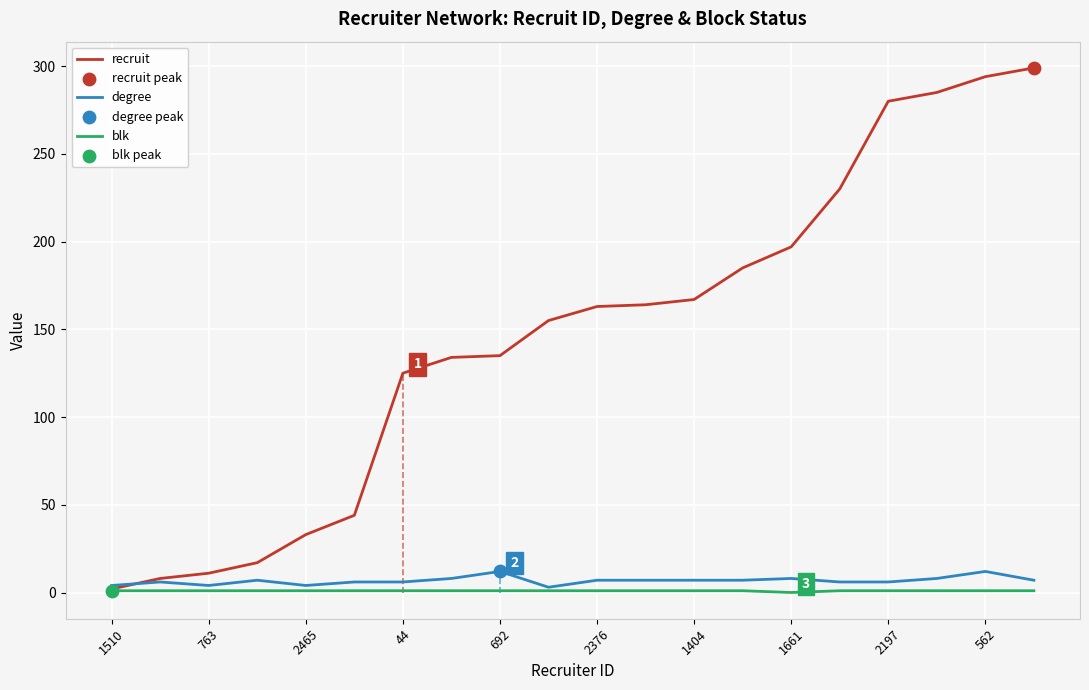

Which series has the largest total across all categories?

recruit